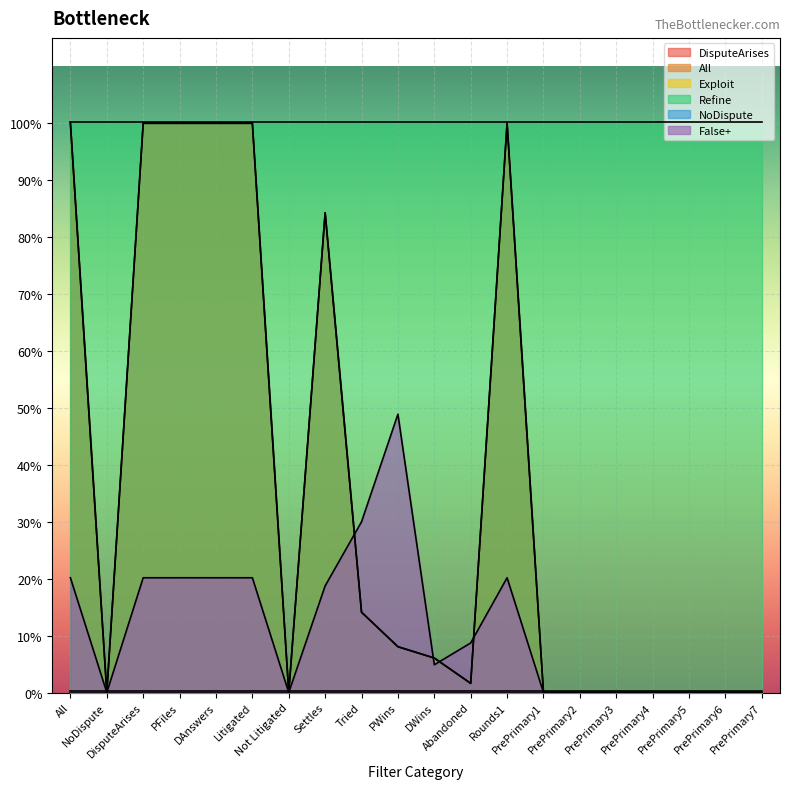

At which category does the chart reach its minimum across all series?

NoDispute